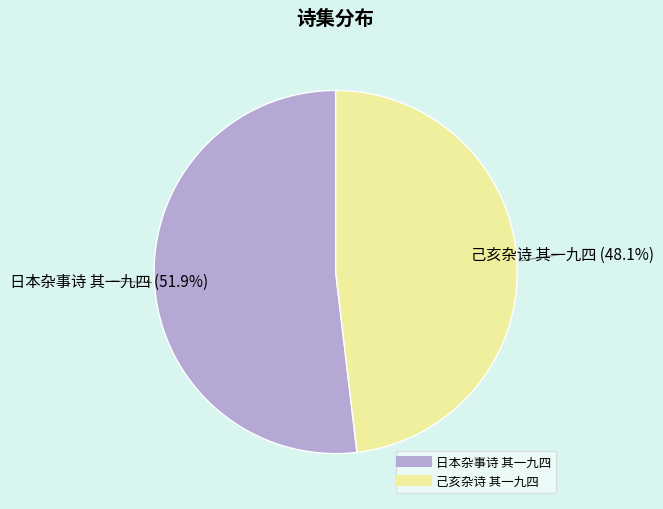

Approximately how many times larger is the value at 日本杂事诗 其一九四 compared to 己亥杂诗 其一九四?

1.1